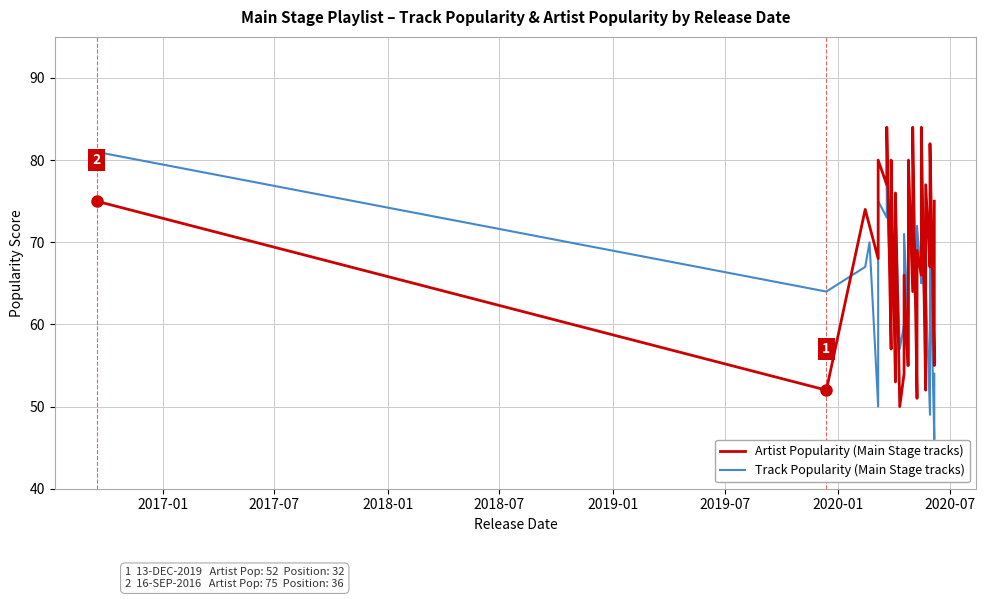

How many interior local peaks does the Track Popularity (Main Stage tracks) series have?

12